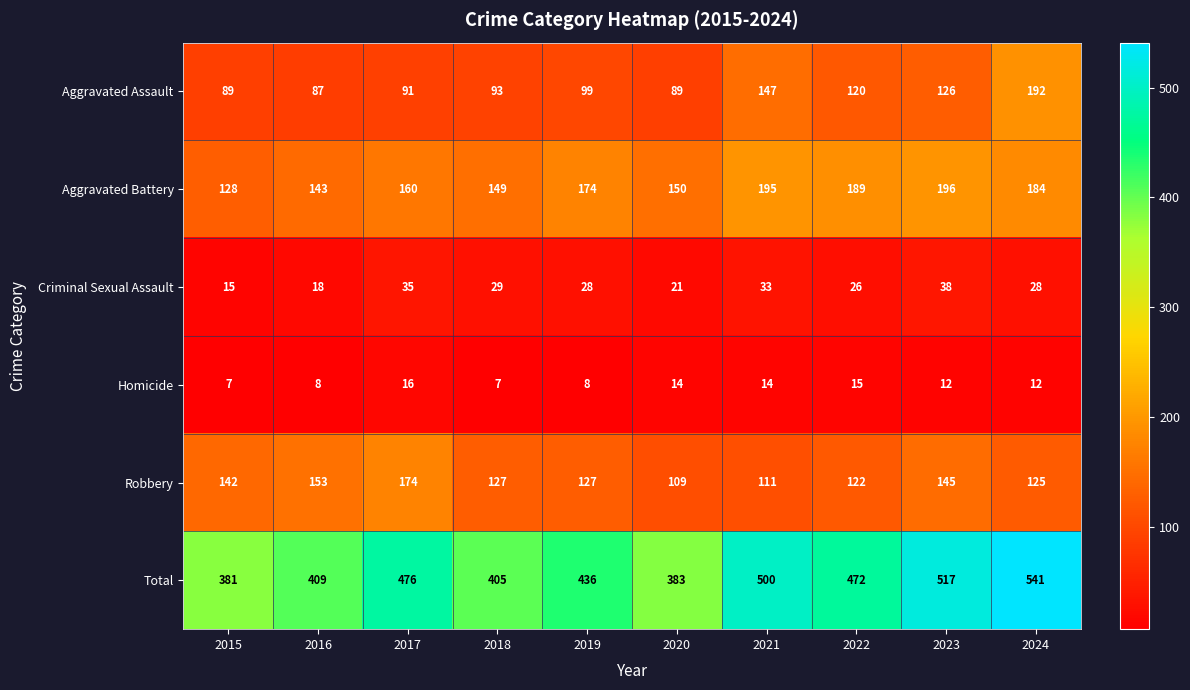

Which series has the widest spread of values?

Total